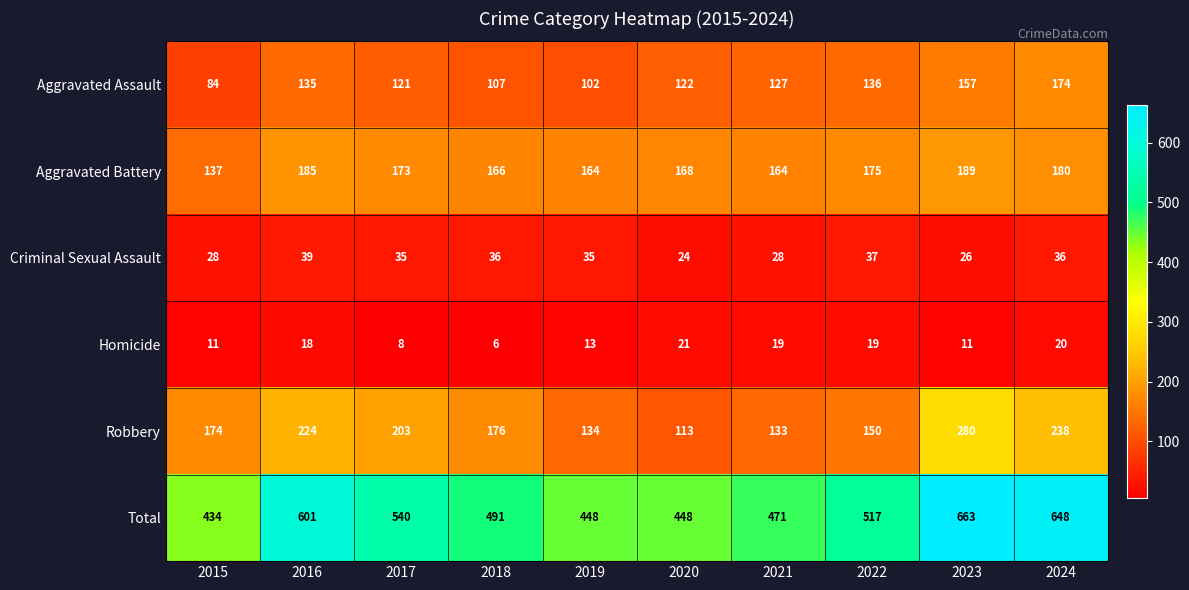

Rank the series at 2015 from lowest to highest value.

Homicide, Criminal Sexual Assault, Aggravated Assault, Aggravated Battery, Robbery, Total